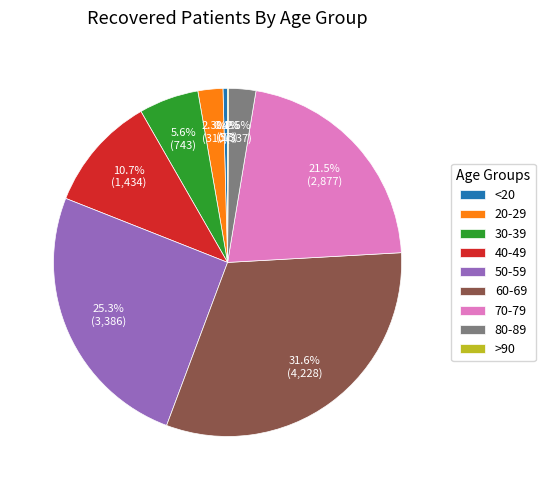

What is the ratio of the value at 20-29 to the value at 80-89?

0.9